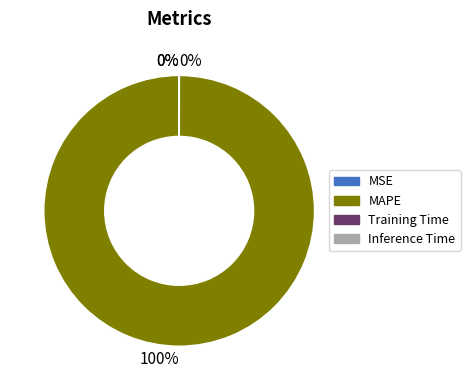

Is there any slice that represents more than half of the pie?

Yes